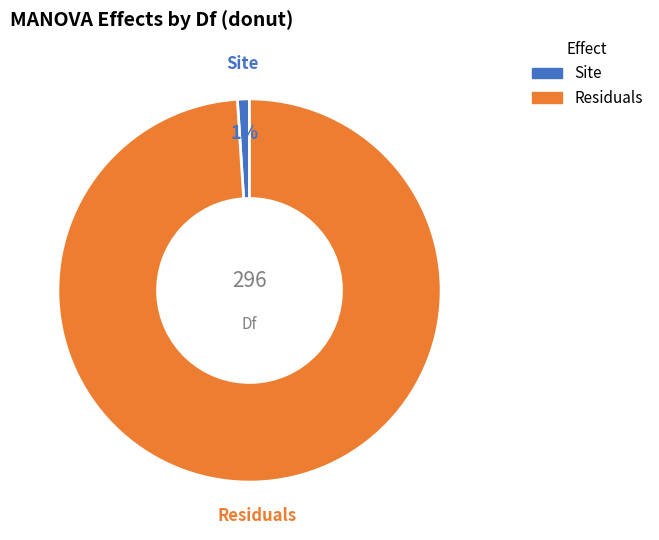

Which category has the biggest portion of the pie?

Residuals